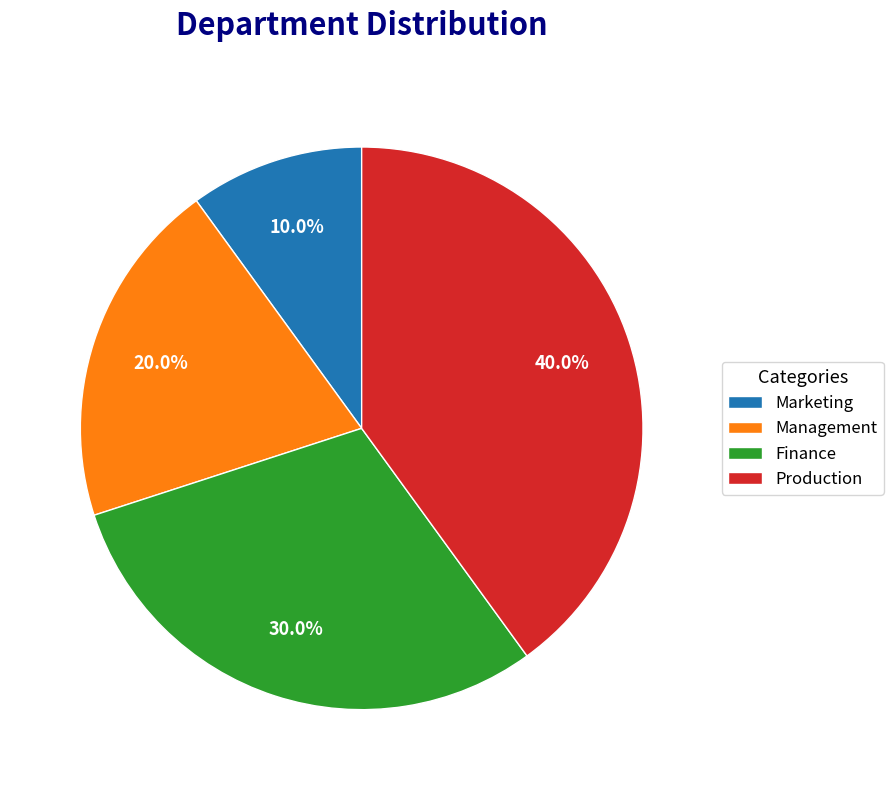

What percentage is the Production slice, to the nearest percent?

40%